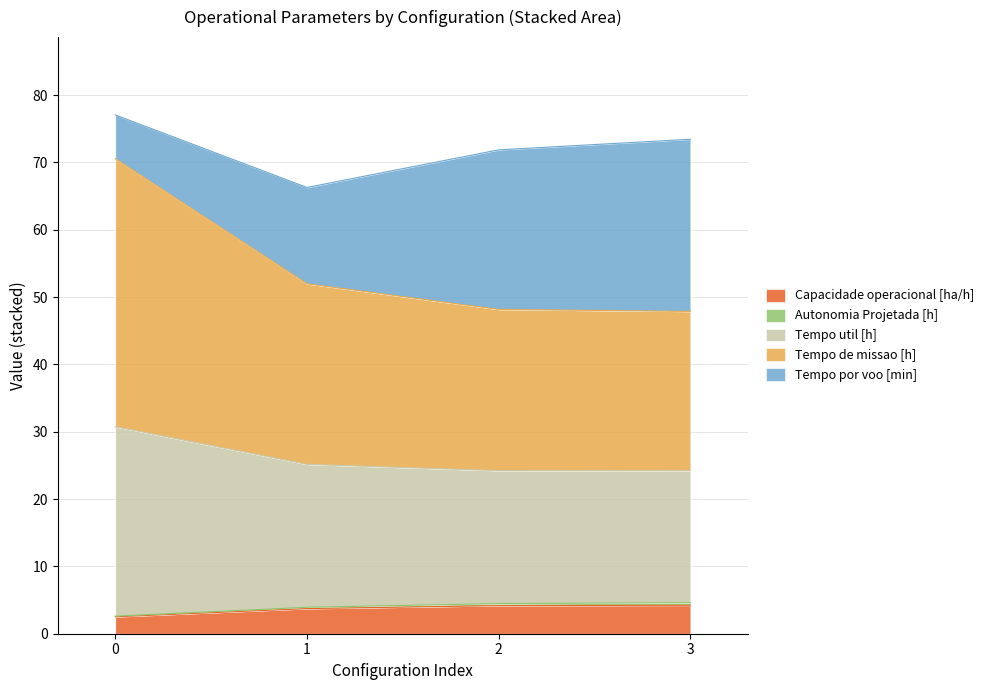

True or false: Capacidade operacional [ha/h] has a value of 7.0 at 3.

False